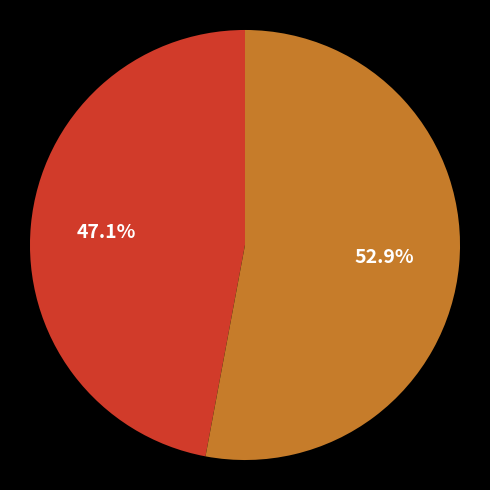

Is there any slice that represents more than half of the pie?

Yes